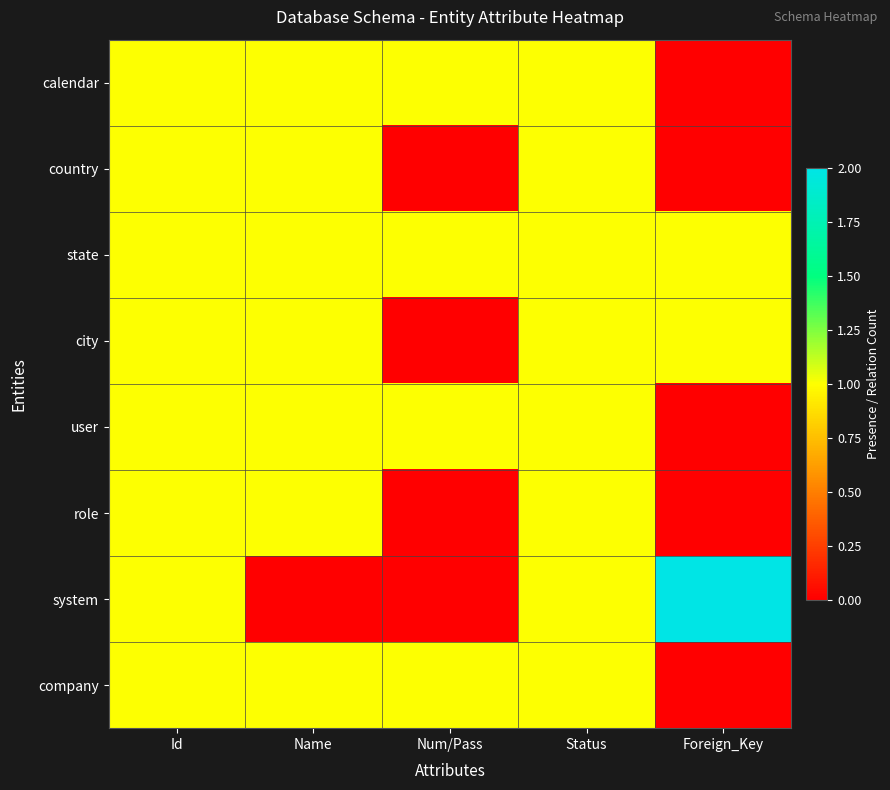

At how many categories does at least one series exceed 0?

5